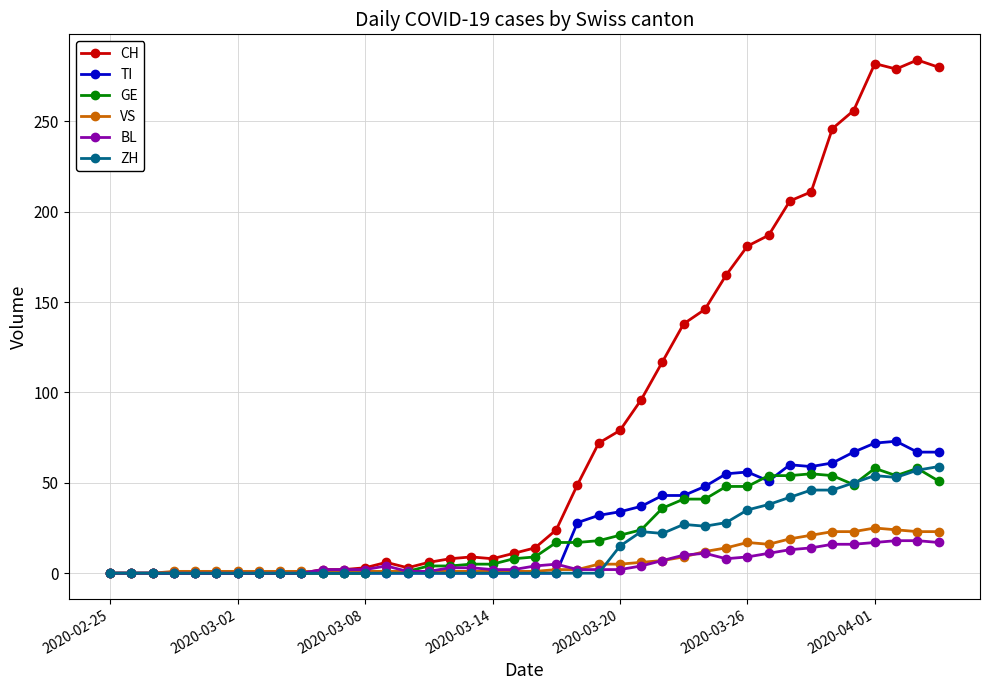

How many data points does each series have?

40